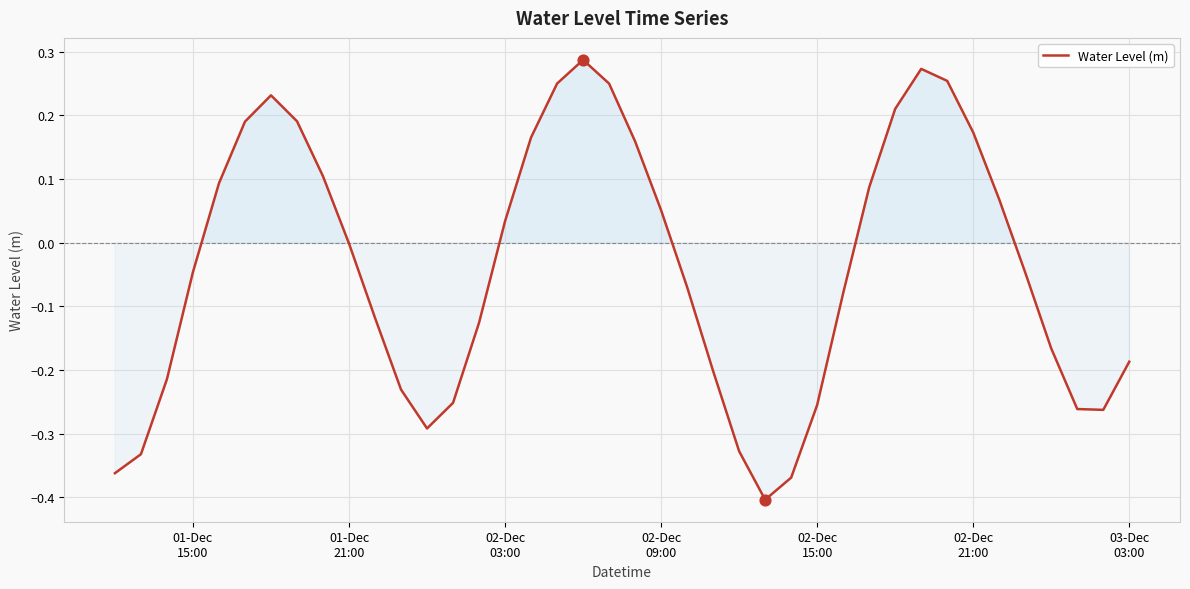

What is the difference between the maximum and minimum values?

0.7